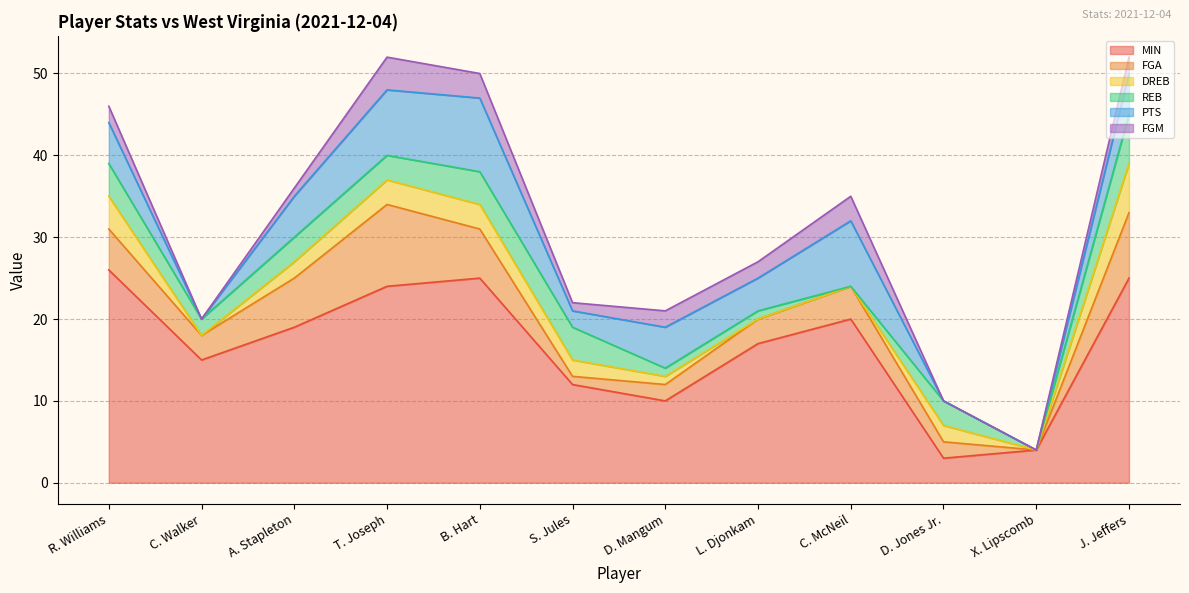

How many data points in MIN are less than 19?

6